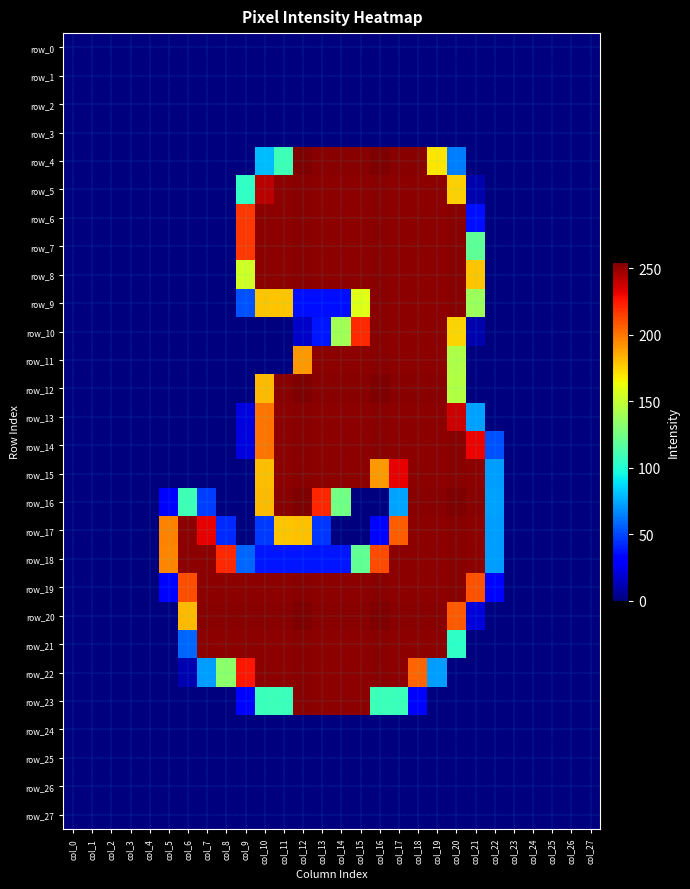

True or false: row_5 has a value of 98 at col_22.

False